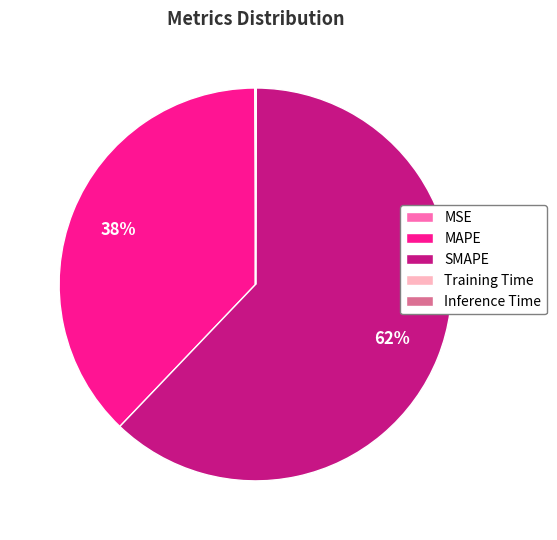

To the nearest percent, what is the average slice percentage?

20%